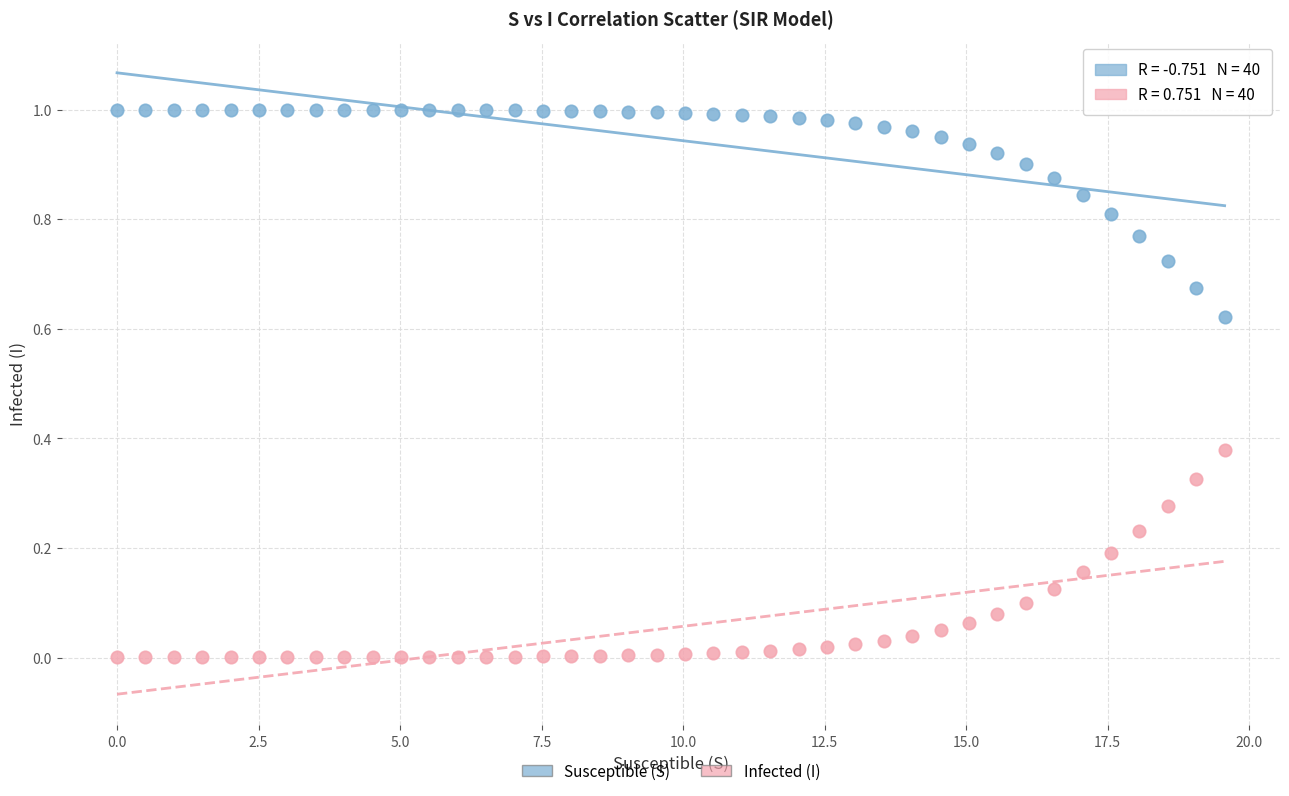

Which series reaches the maximum Y coordinate?

Susceptible (S)